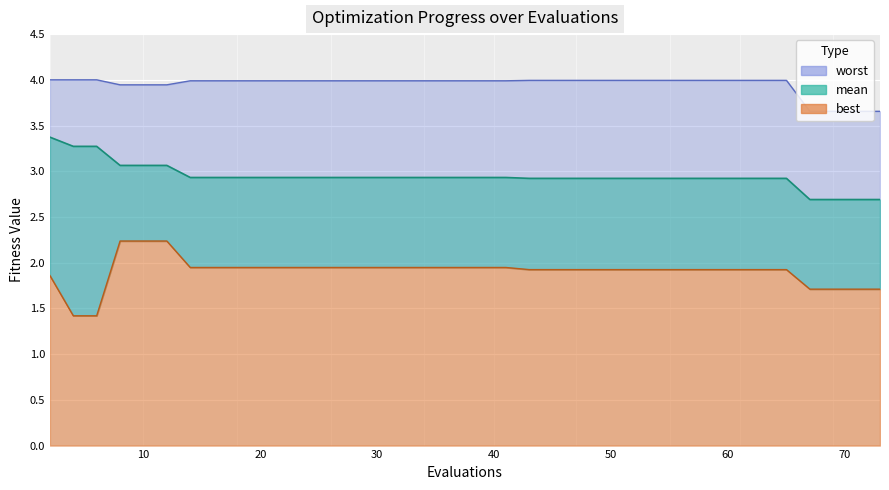

At how many categories does at least one series exceed 2?

40